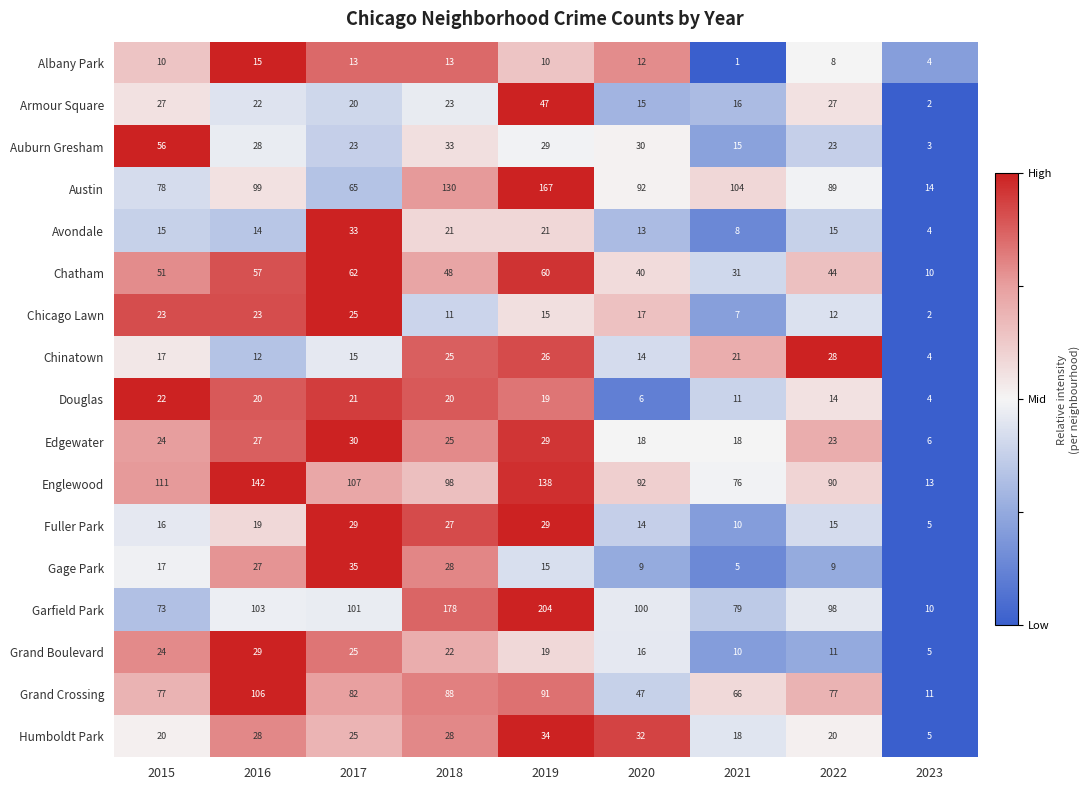

Between 2021 and 2017, which is larger?

2017